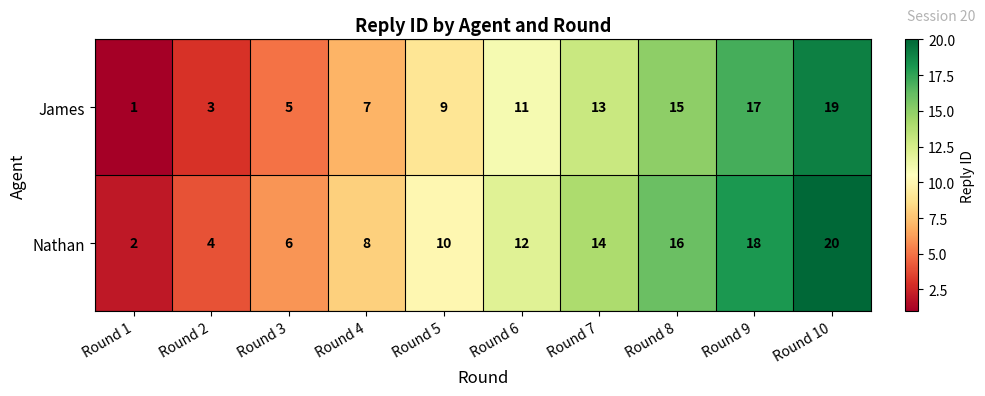

Reading left to right, transcribe all the data shown in this chart.

James: Round 1=1	Round 2=3	Round 3=5	Round 4=7	Round 5=9	Round 6=11	Round 7=13	Round 8=15	Round 9=17	Round 10=19
Nathan: Round 1=2	Round 2=4	Round 3=6	Round 4=8	Round 5=10	Round 6=12	Round 7=14	Round 8=16	Round 9=18	Round 10=20